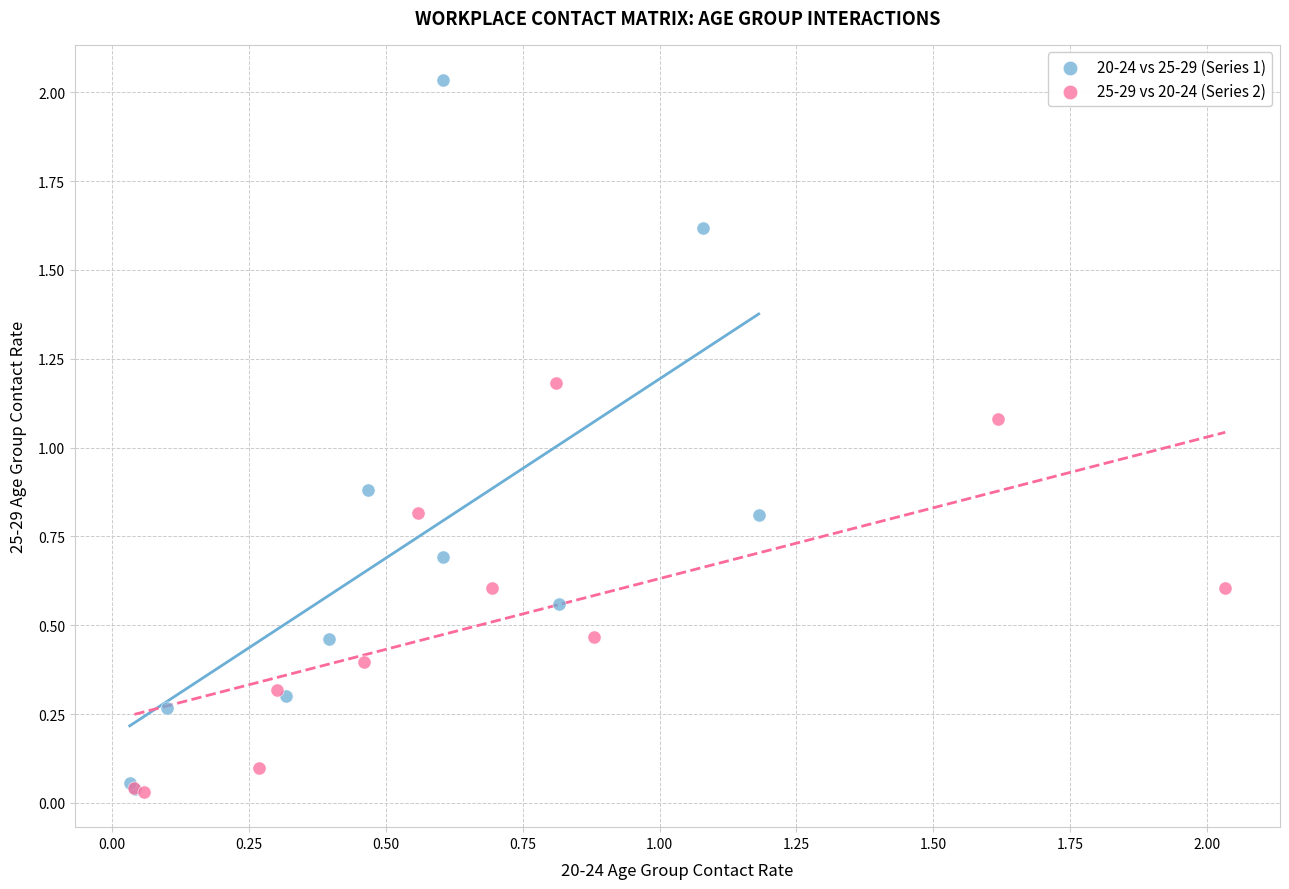

Which series has the largest Y range (max minus min)?

20-24 vs 25-29 (Series 1)